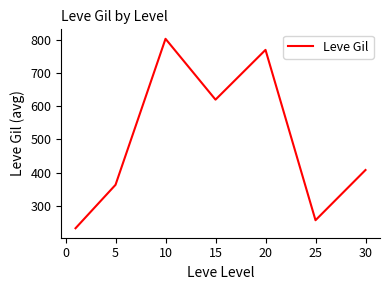

What is the maximum value shown in the chart?

803.3